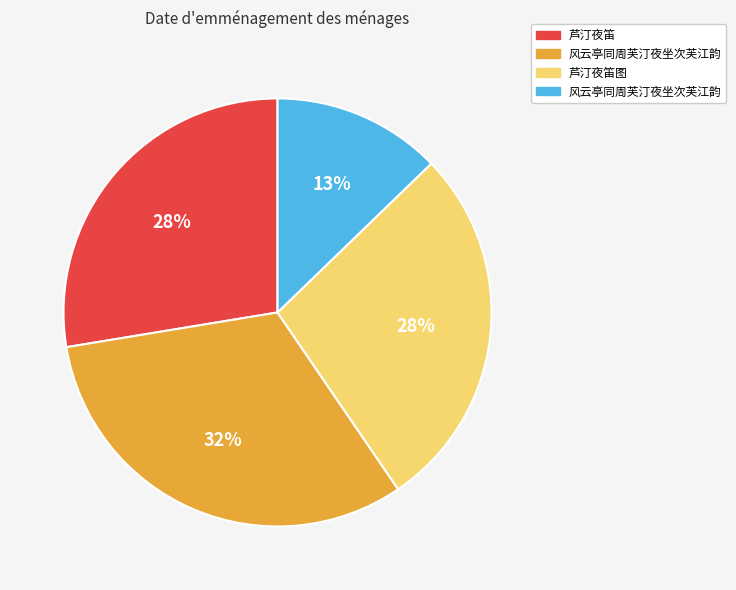

Is there a majority slice in this chart?

No